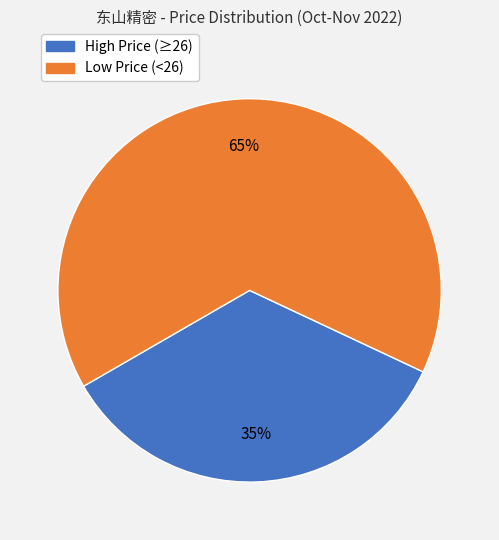

To the nearest percent, what is the average slice percentage?

50%